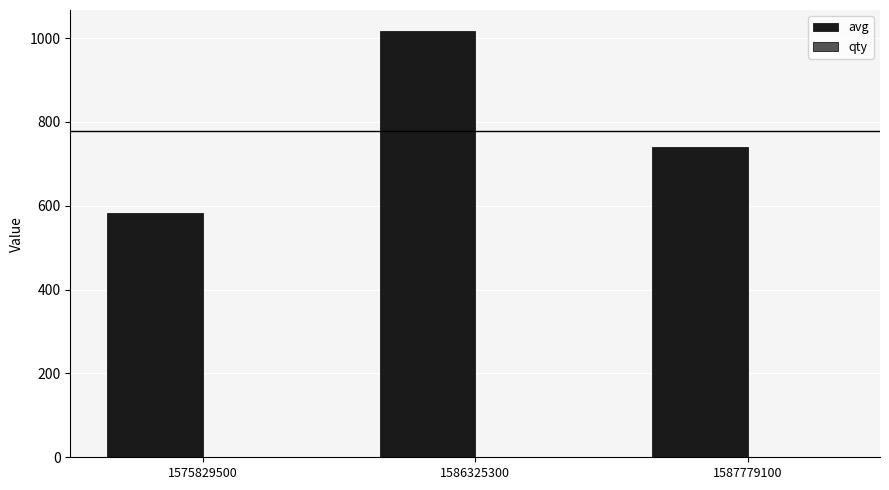

Which series changed the most between 1575829500 and 1587779100?

avg